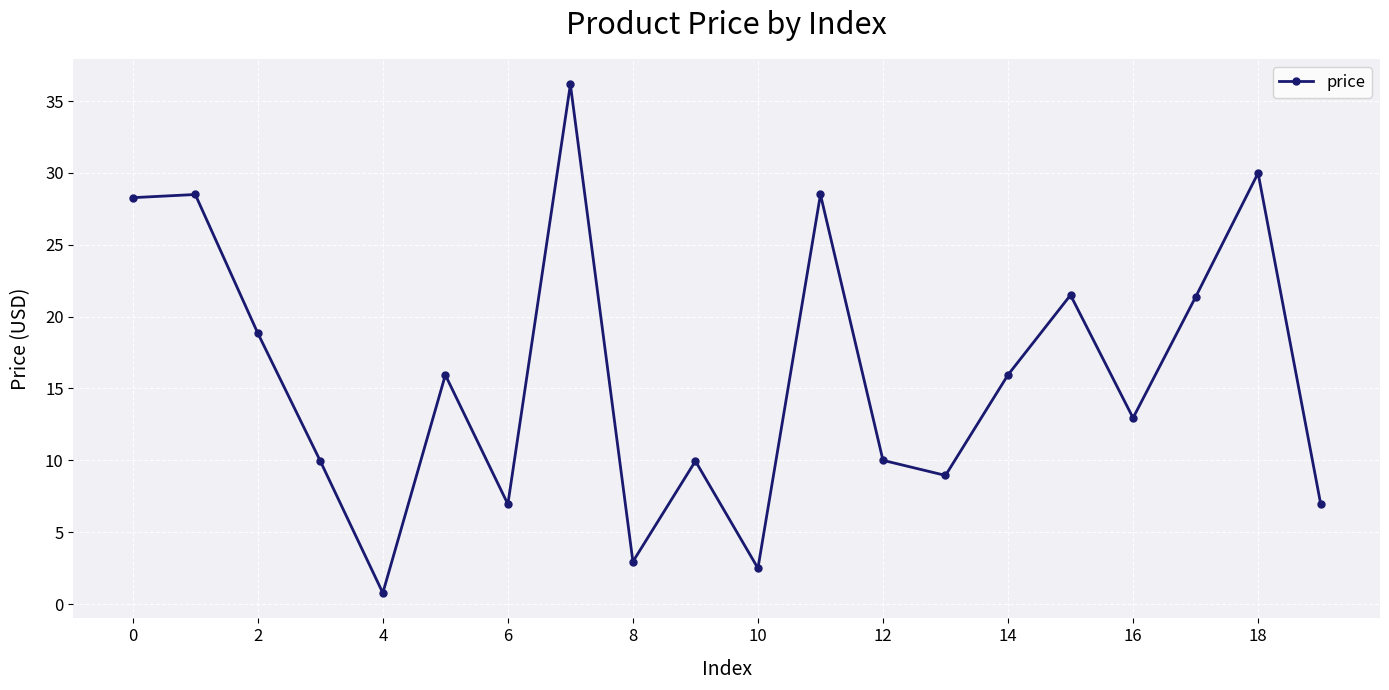

What is the maximum value shown in the chart?

36.2